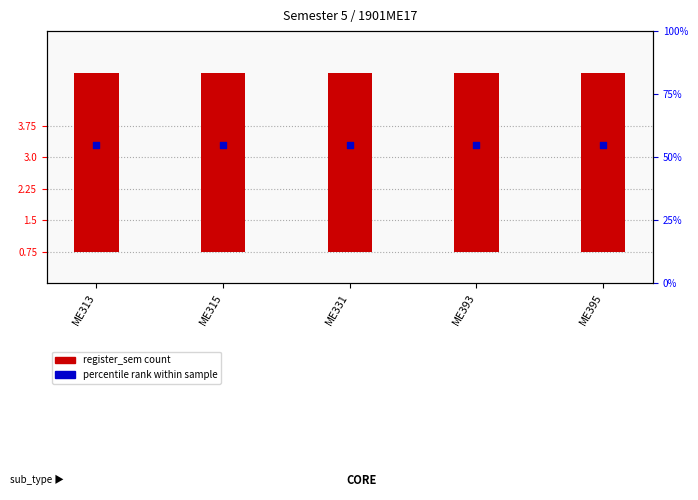

At which category is the sum across all series the highest?

ME313